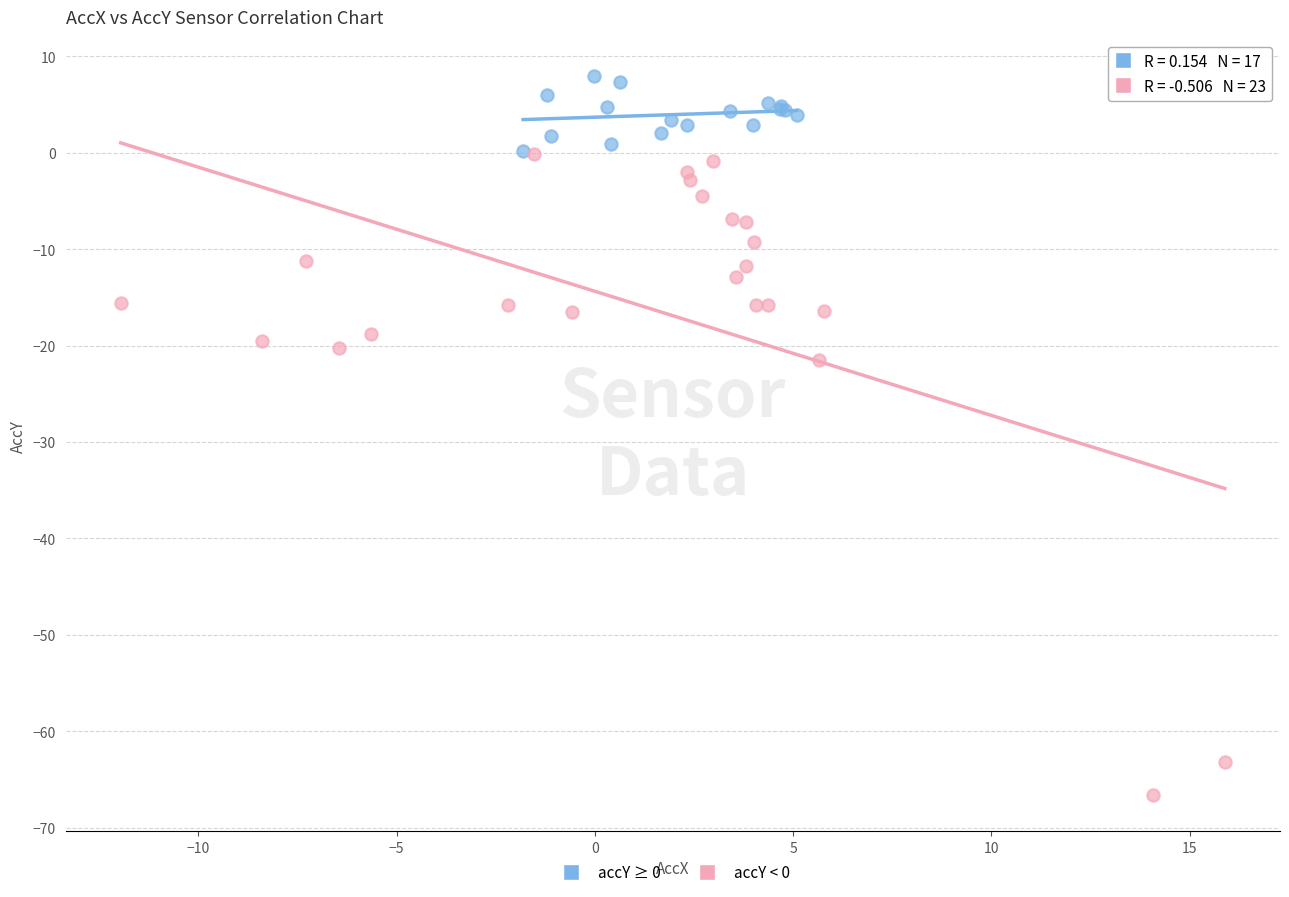

Which series has the largest Y range (max minus min)?

accY < 0